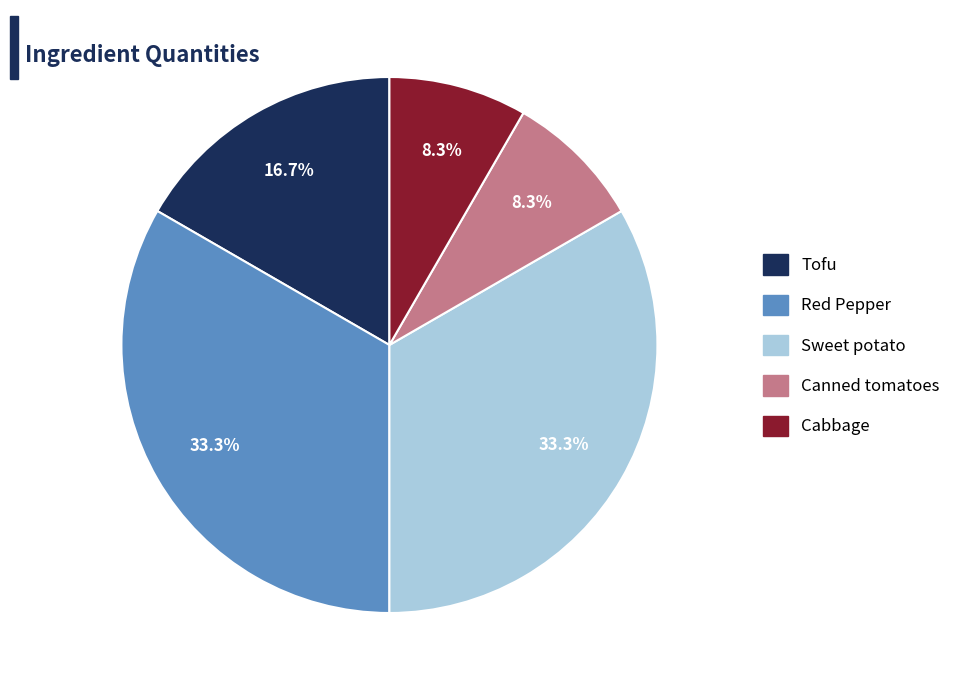

Is there a majority slice in this chart?

No